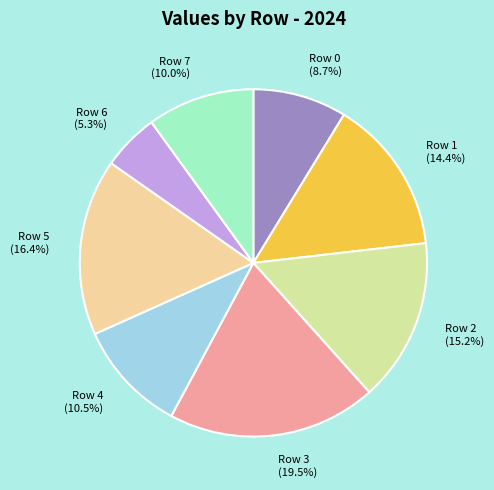

Between Row 0 and Row 3, which is larger?

Row 3